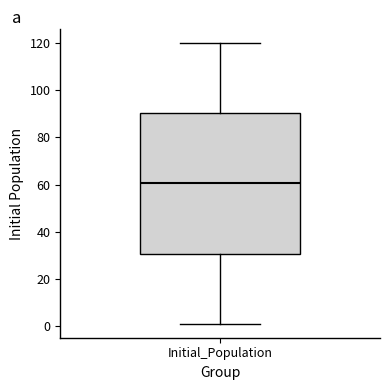

Where does the median line of the box for Initial_Population sit on the y-axis? The values are not printed on the chart, so give them approximately, as read against the axis.

60